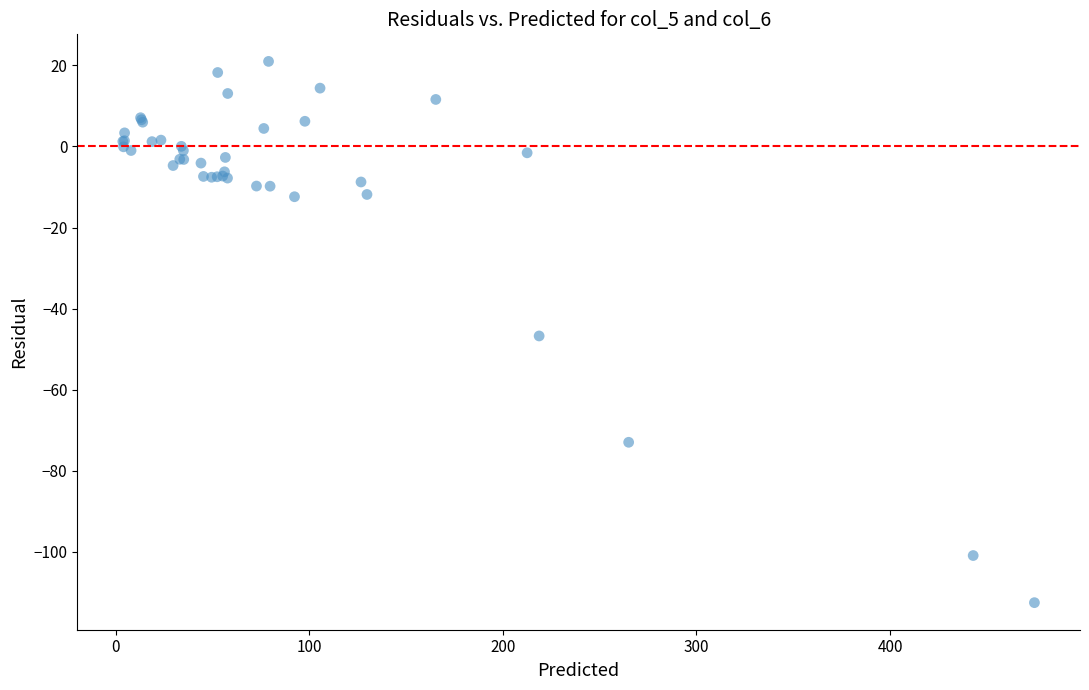

What Y value in the scatter plot is closest to -45?

-46.8